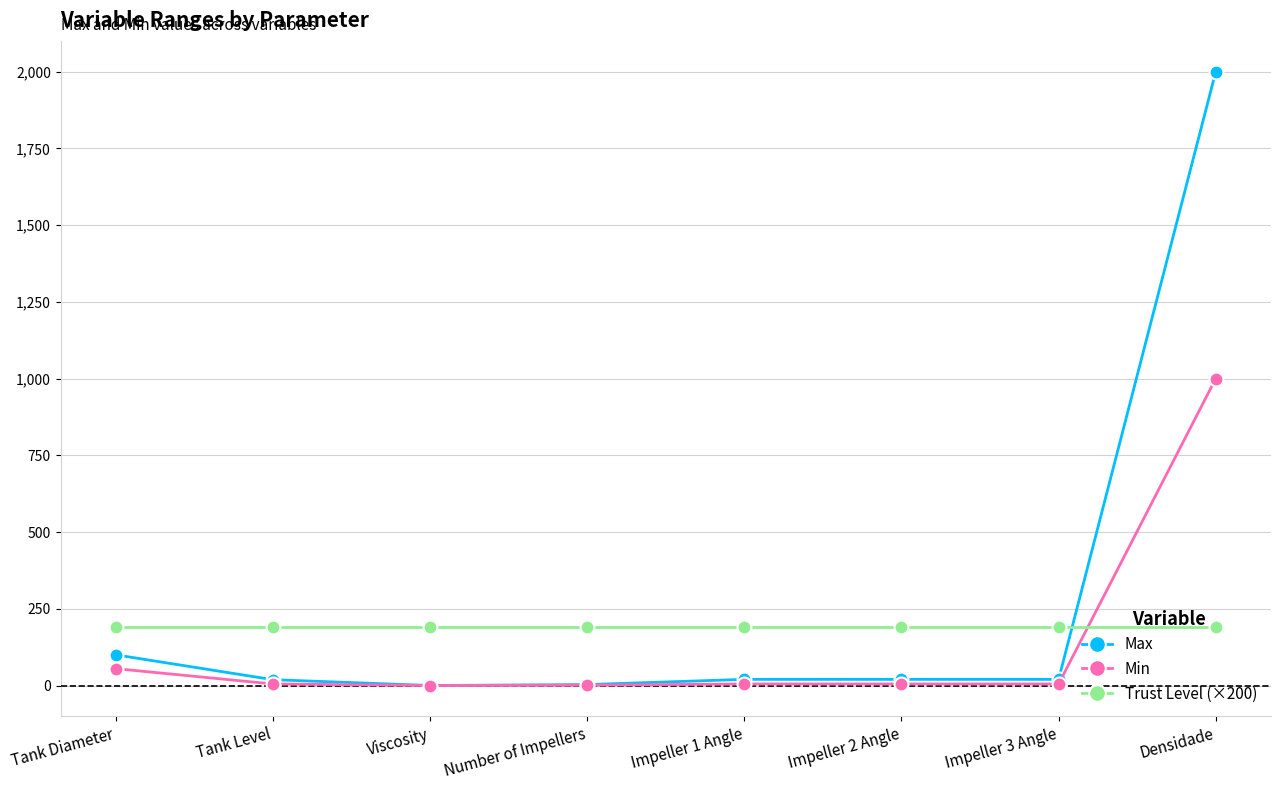

Which series has the largest range (max minus min)?

Max